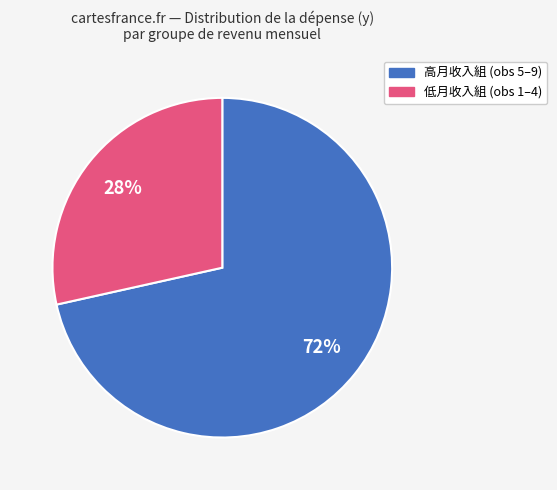

To the nearest percent, what is the average slice percentage?

50%